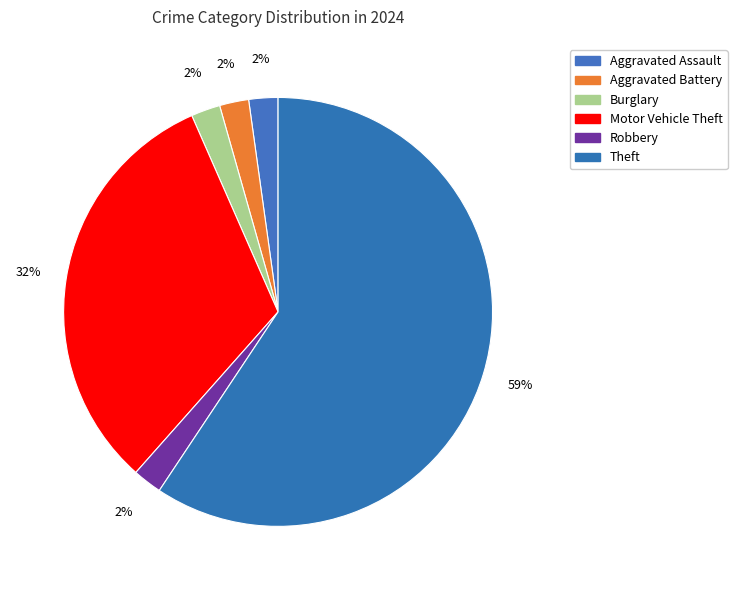

Between Robbery and Aggravated Assault, which is larger?

Robbery